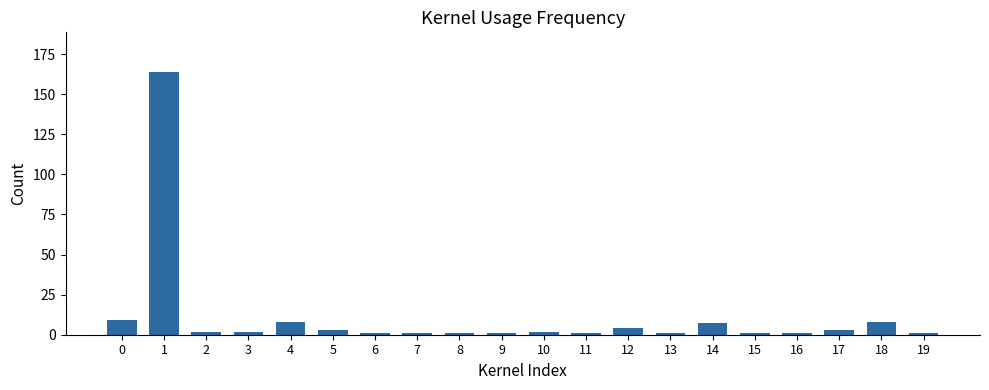

Reading left to right, list all the values displayed in this chart.

0=9	1=164	2=2	3=2	4=8	5=3	6=1	7=1	8=1	9=1	10=2	11=1	12=4	13=1	14=7	15=1	16=1	17=3	18=8	19=1